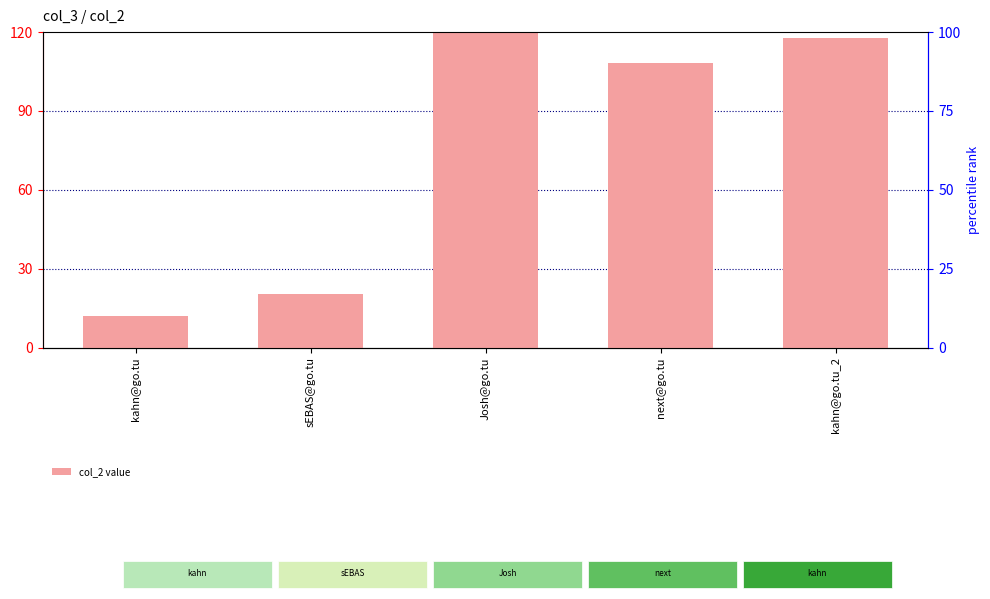

Reading left to right, what are all the values shown in this chart?

11.9	20.6	120.0	108.4	117.8